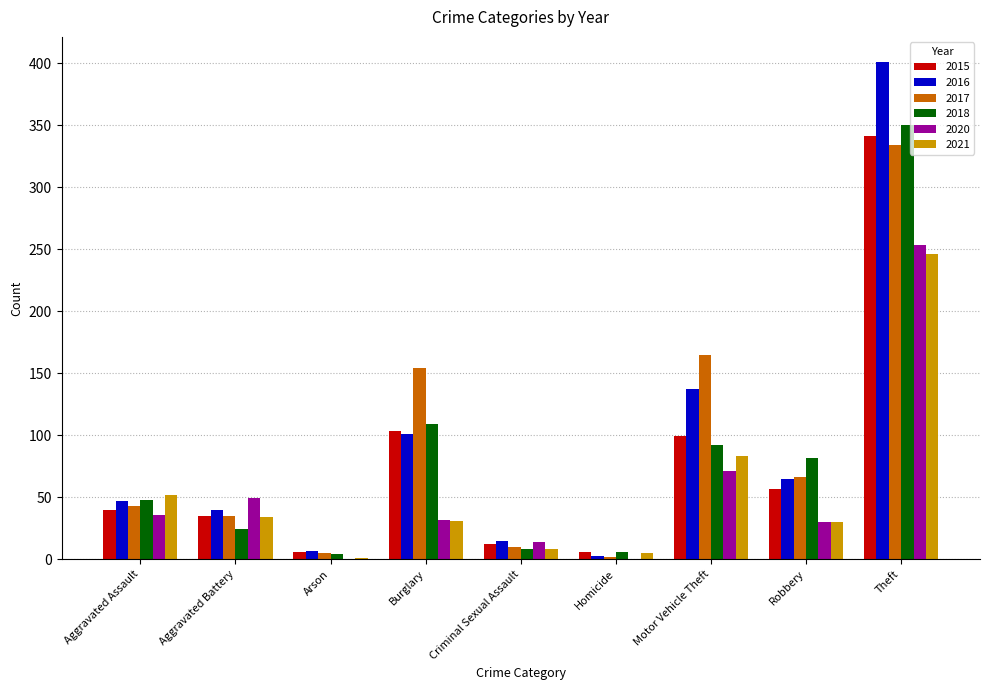

What is the sum of all 2021 values?

490